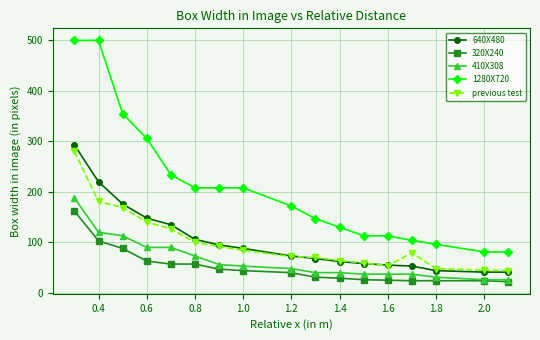

What is the minimum value shown in the chart?

22